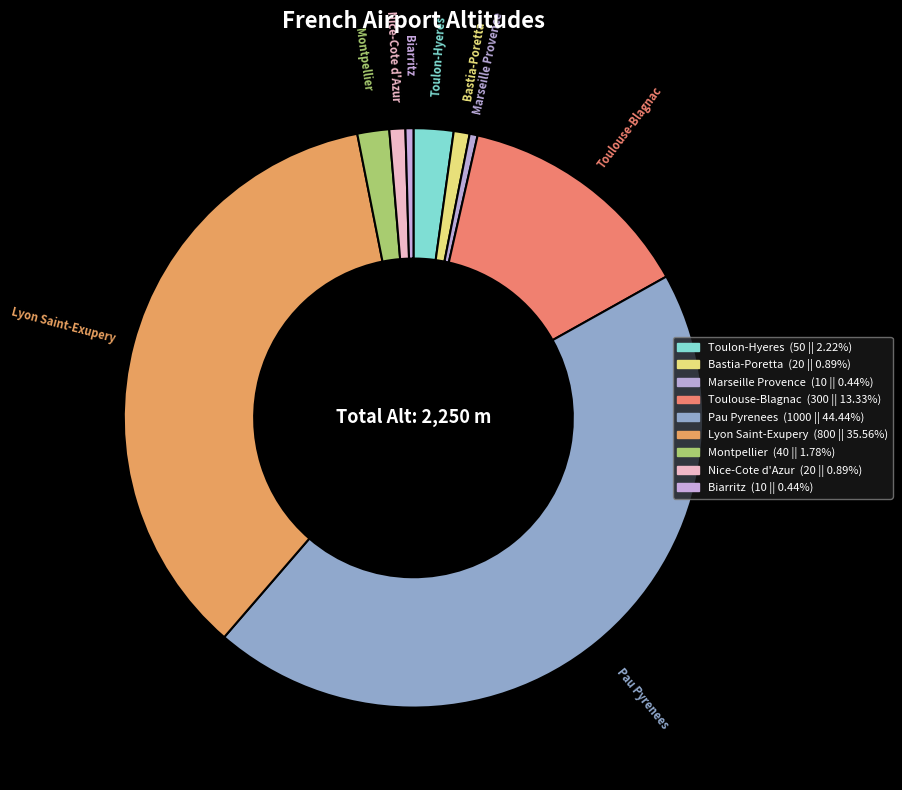

To the nearest percent, what is the difference between the Montpellier and Nice-Cote d'Azur slice percentages?

1%